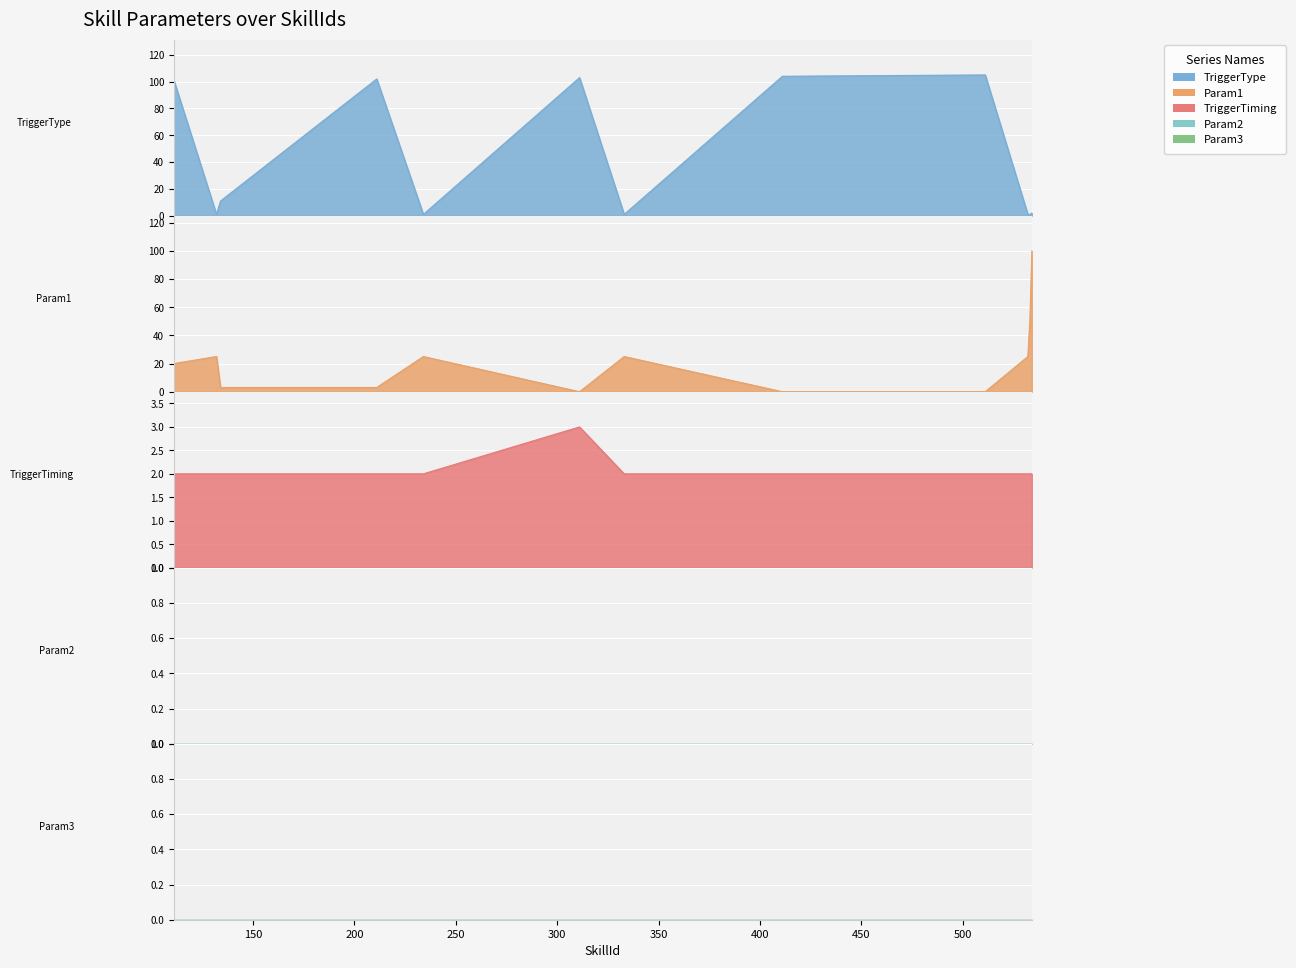

Which series ends up on top after the final intersection of TriggerTiming and Param1?

Param1